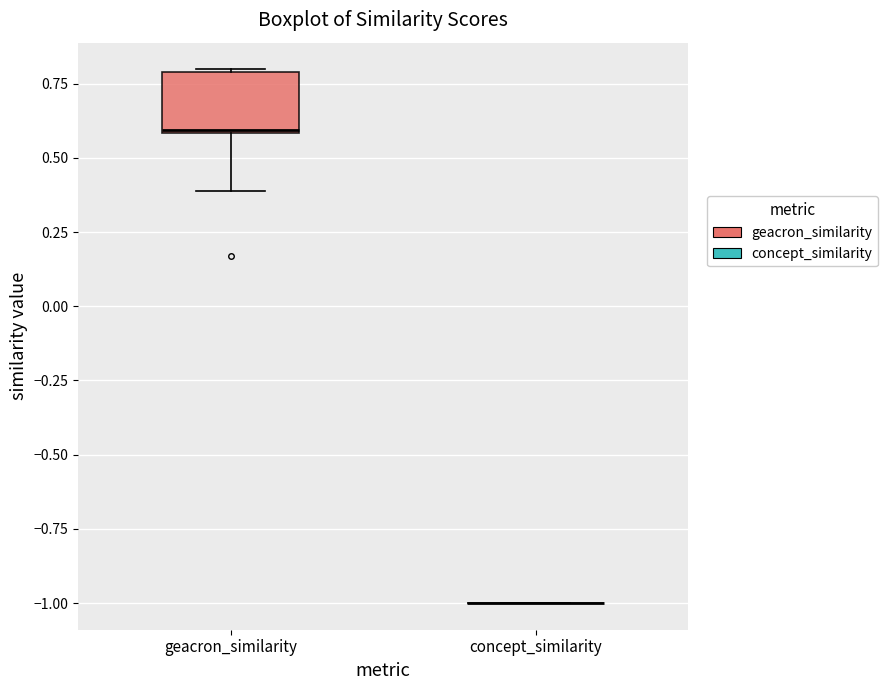

Reading left to right, read every box against the y-axis: the position of its median line, the range the box covers, and the ends of its whiskers. The values are not printed on the chart, so give them approximately, as read against the axis.

geacron_similarity: median 0.6, box 0.6 to 0.8, whiskers 0.4 to 0.8
concept_similarity: box collapsed to a line at -1.0, whiskers -1.0 to -1.0